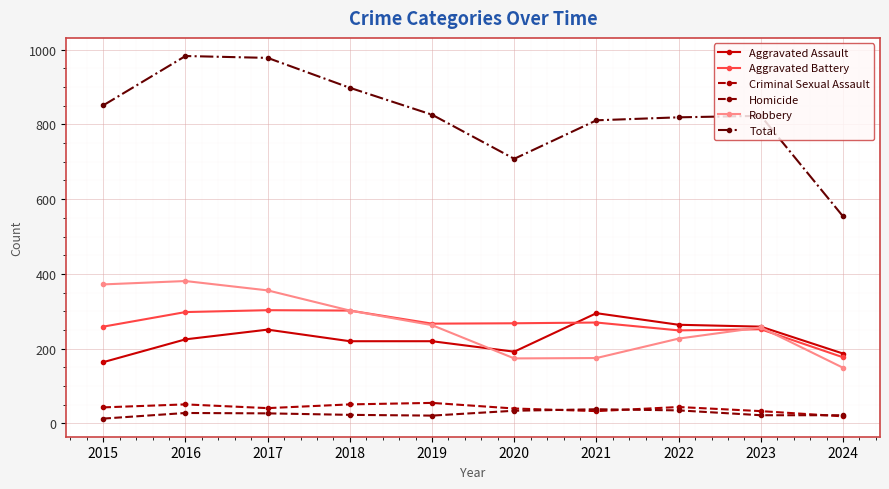

What is the sum of all Robbery values?

2656